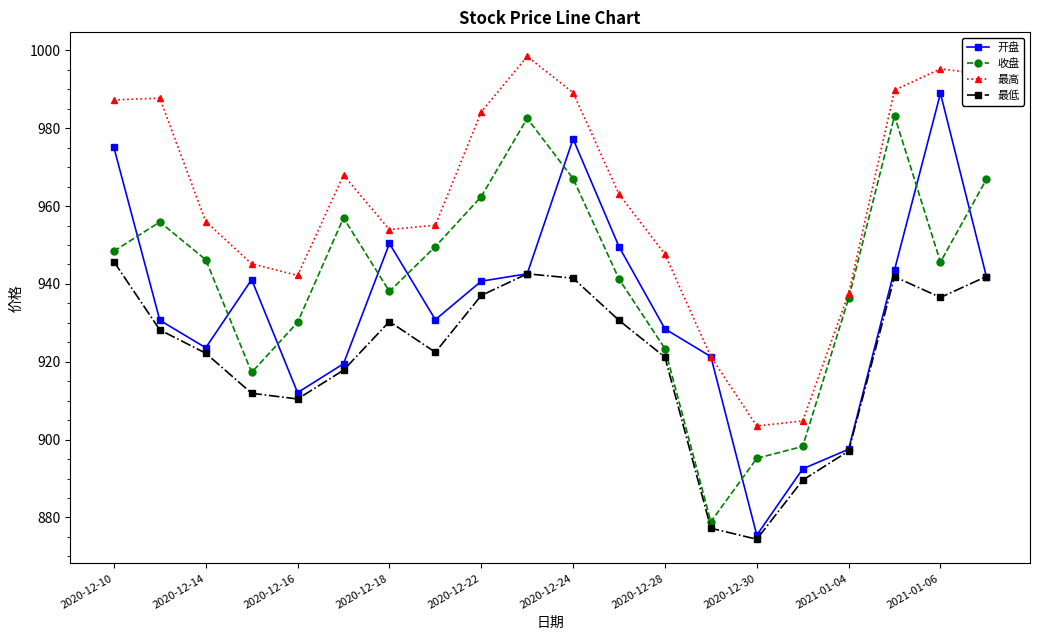

What is the maximum value shown in the chart?

998.4